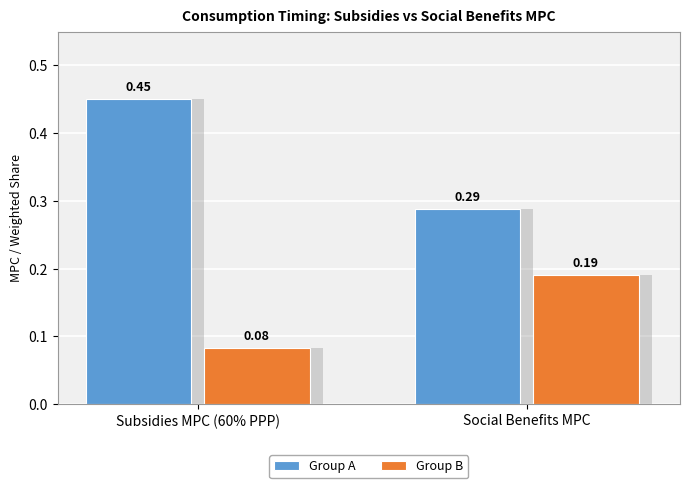

What is the spread (max minus min) of values at Subsidies MPC (60% PPP)?

0.4